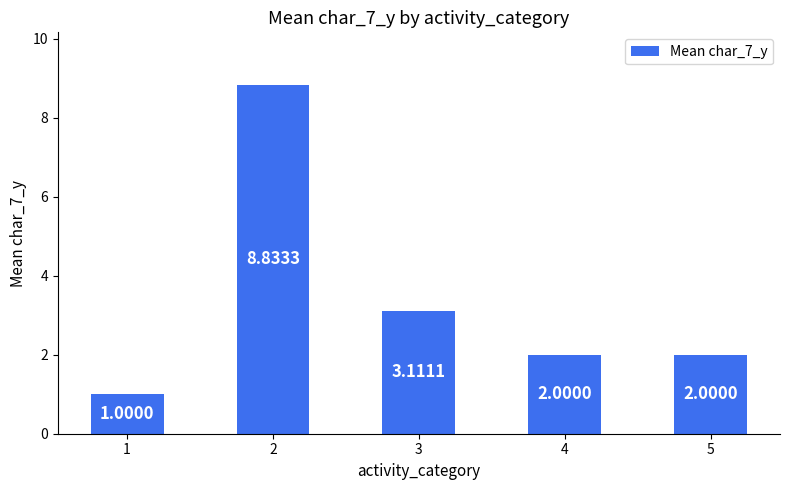

What is the sum of the values at 3 and 2?

11.9